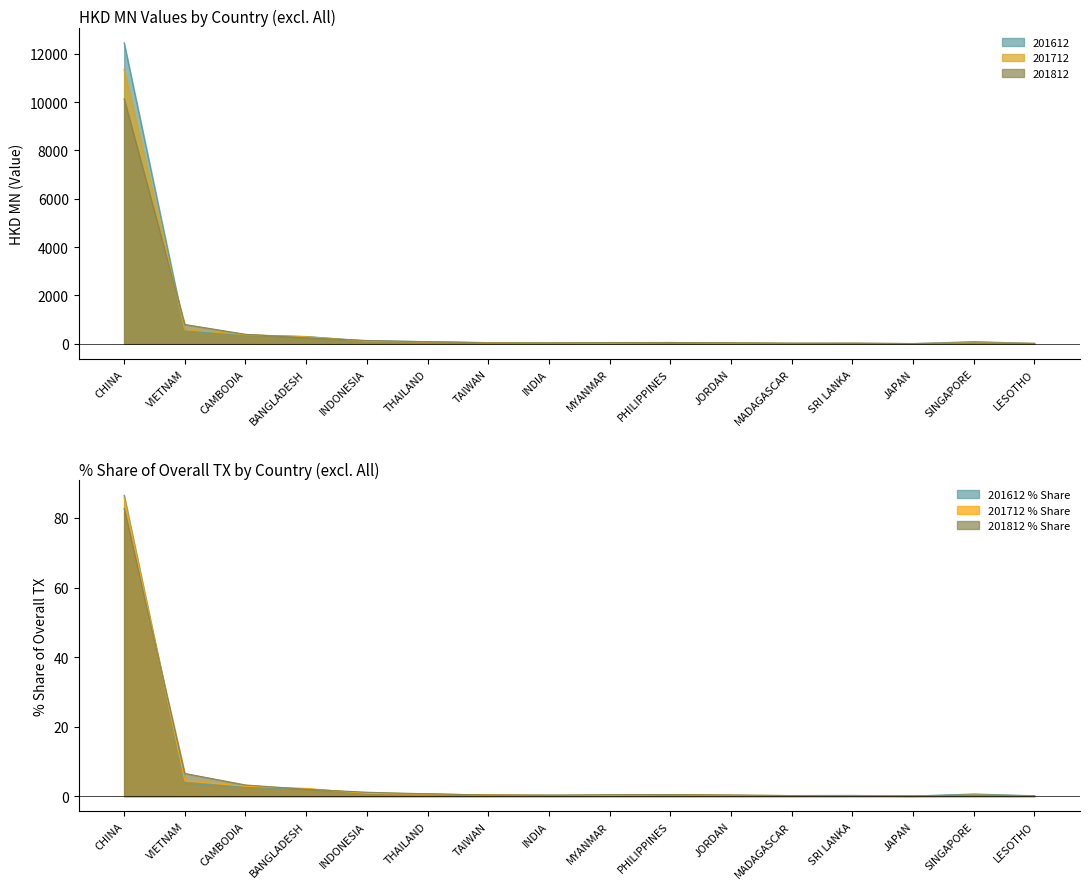

What is the difference between the 201612 values at MYANMAR and INDIA?

12.2